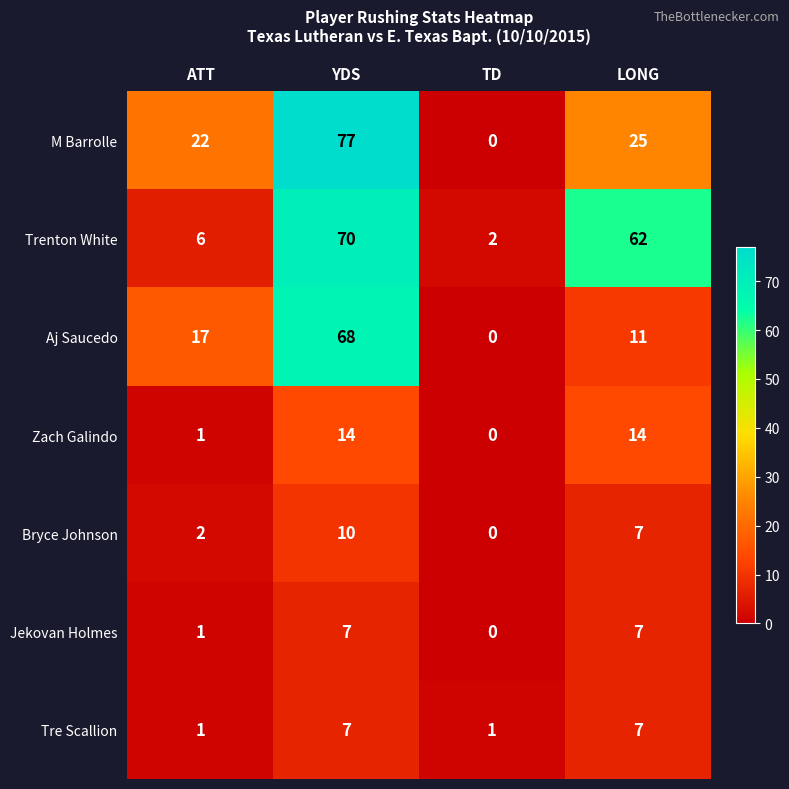

At which category does the chart reach its peak across all series?

YDS